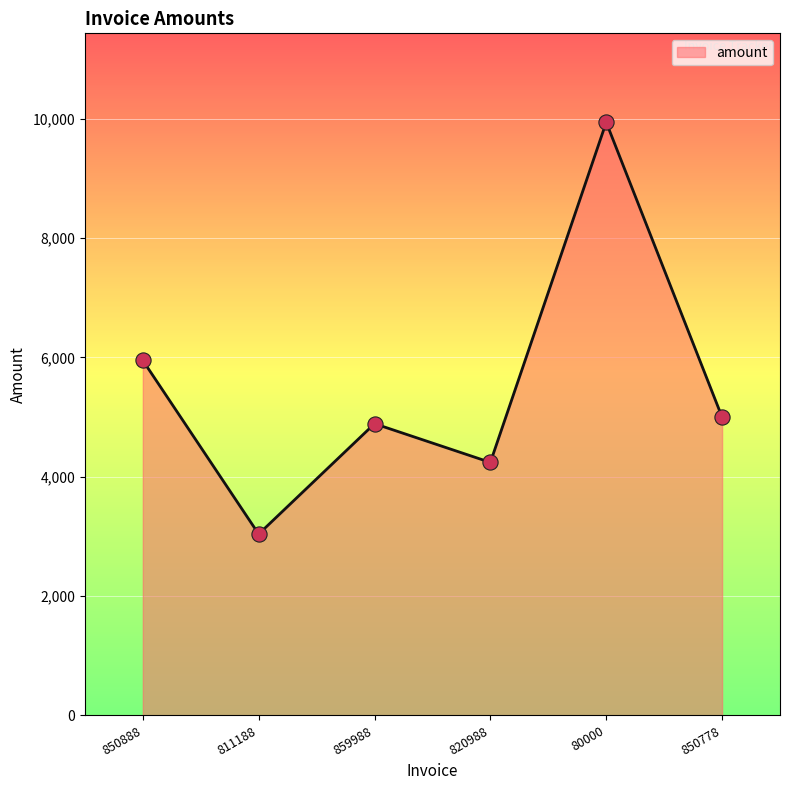

What is the ratio of the value at 811188 to the value at 820988?

0.7